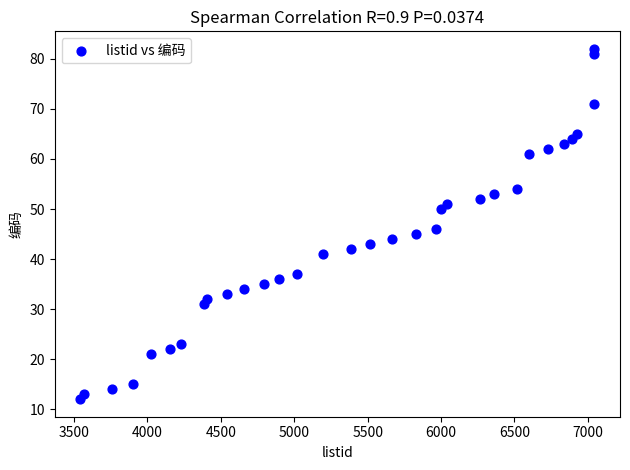

What Y value in the scatter plot is closest to 47?

46